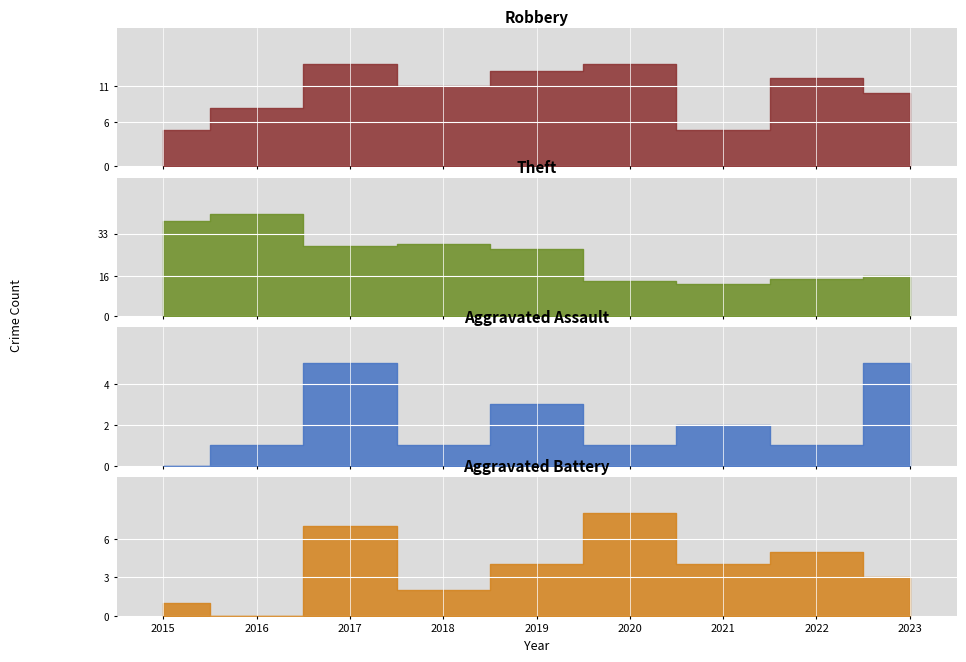

Which series has the widest spread of values?

Theft